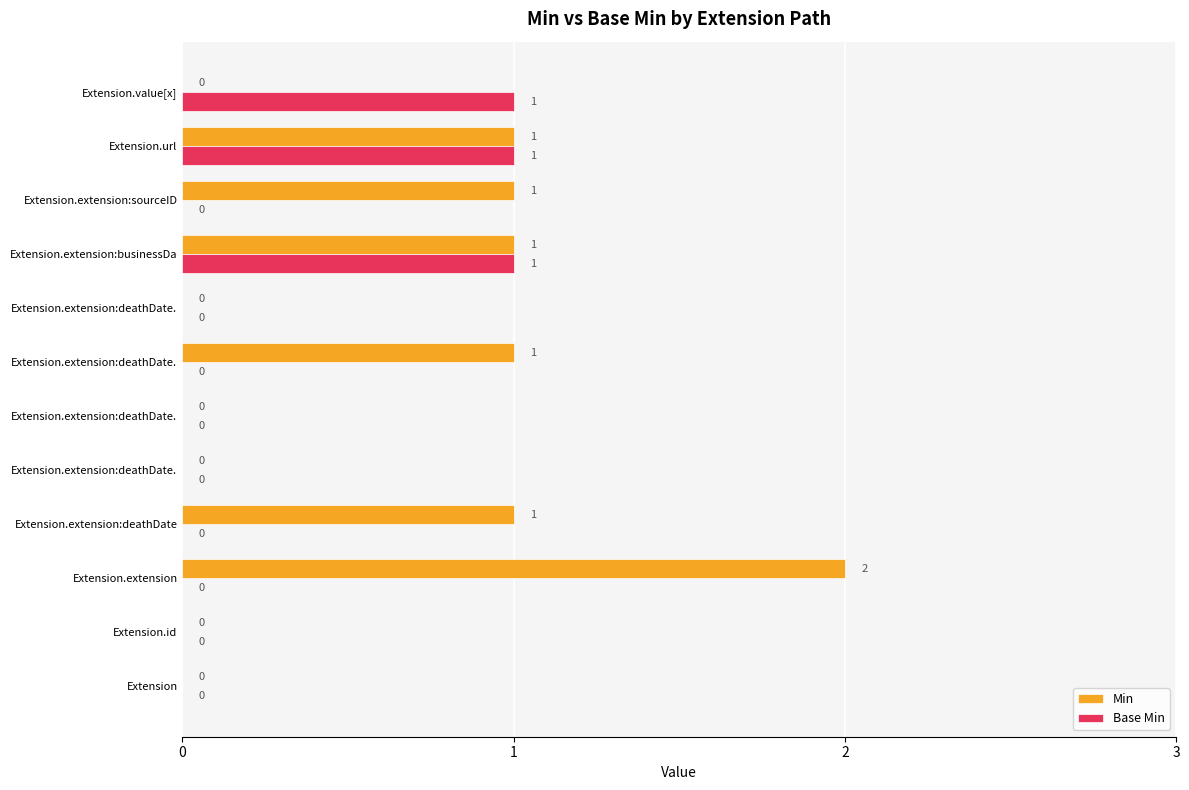

Count the Min values in the range 0 to 1.

11